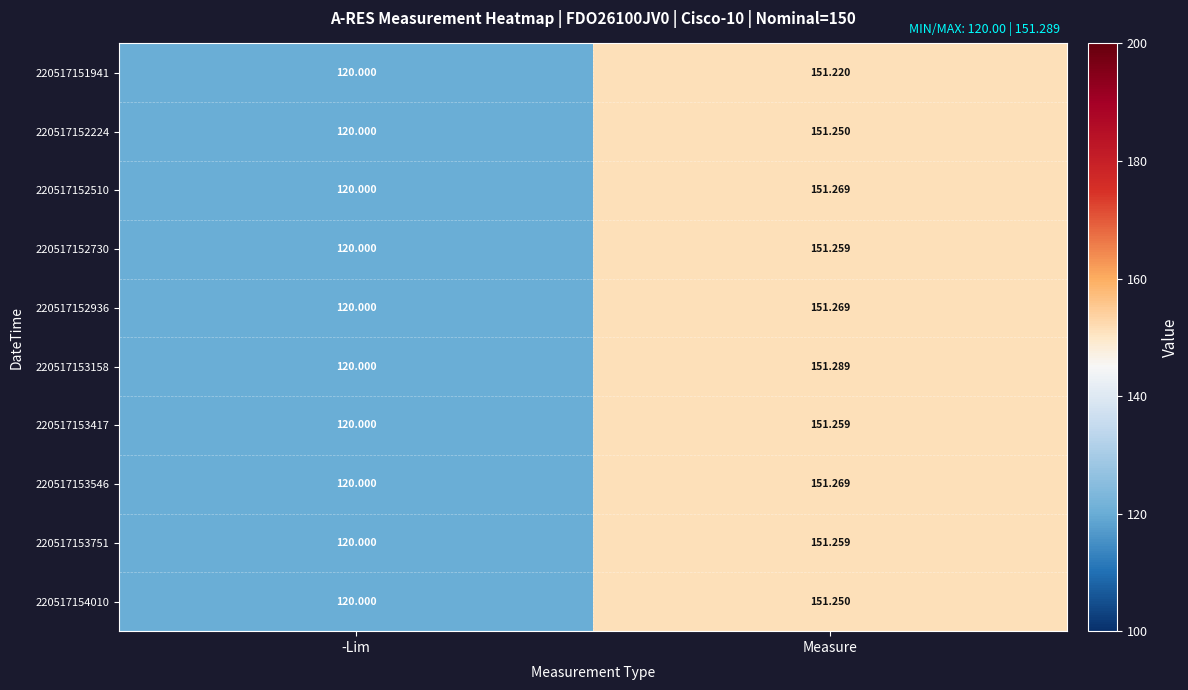

Rank the categories by 220517152730 value from highest to lowest.

Measure, -Lim